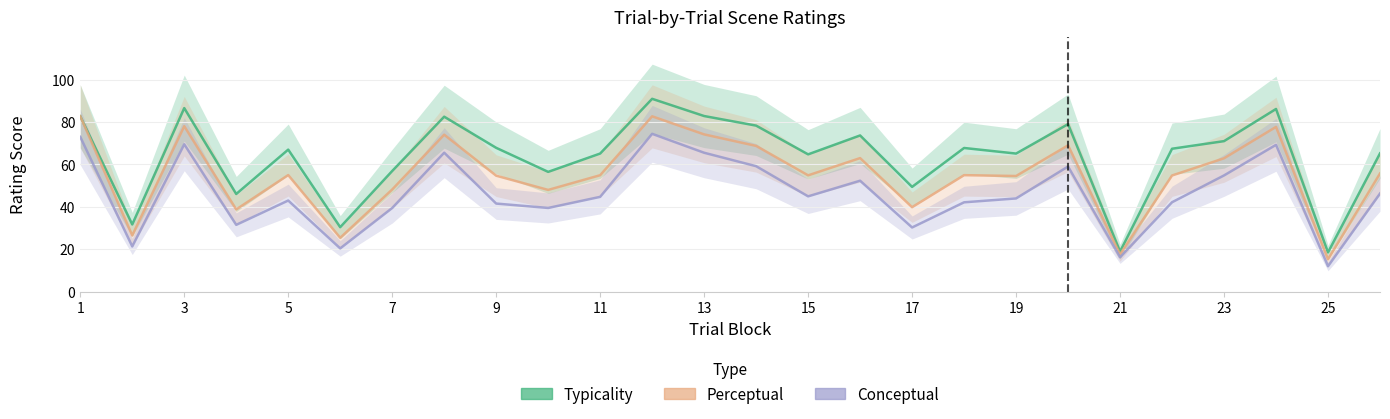

At how many categories does at least one series exceed 47?

21